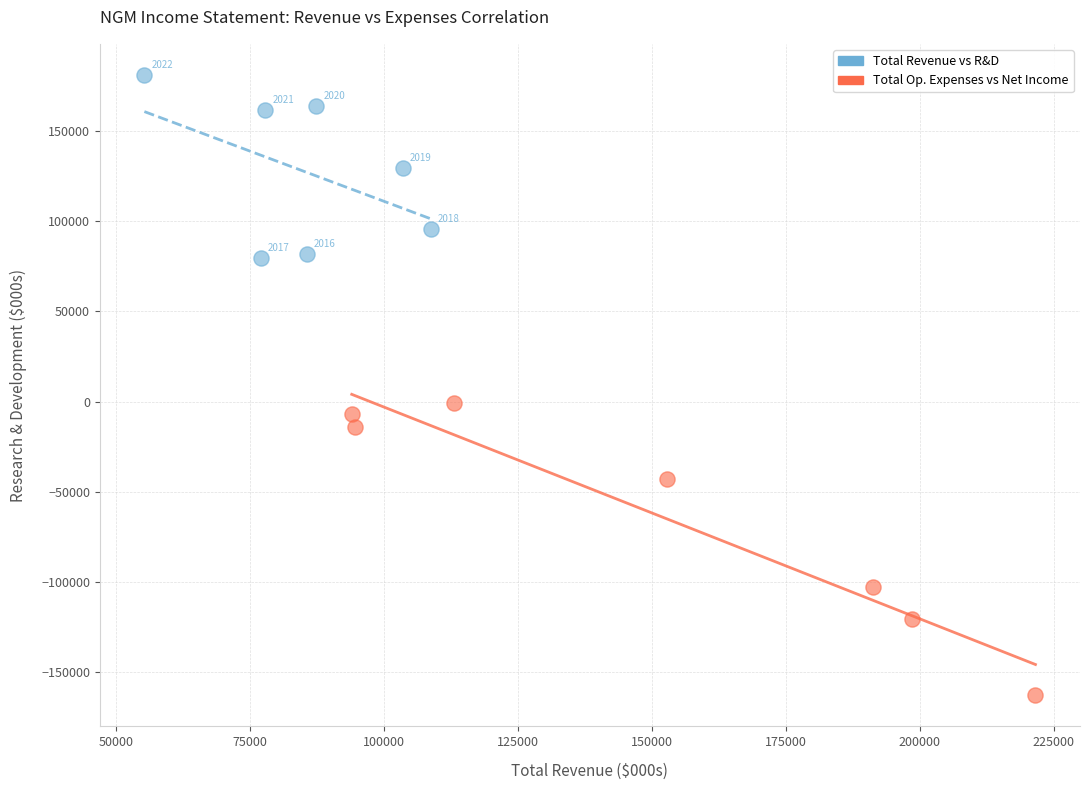

Which series contains the lowest Y value?

Total Op. Expenses vs Net Income